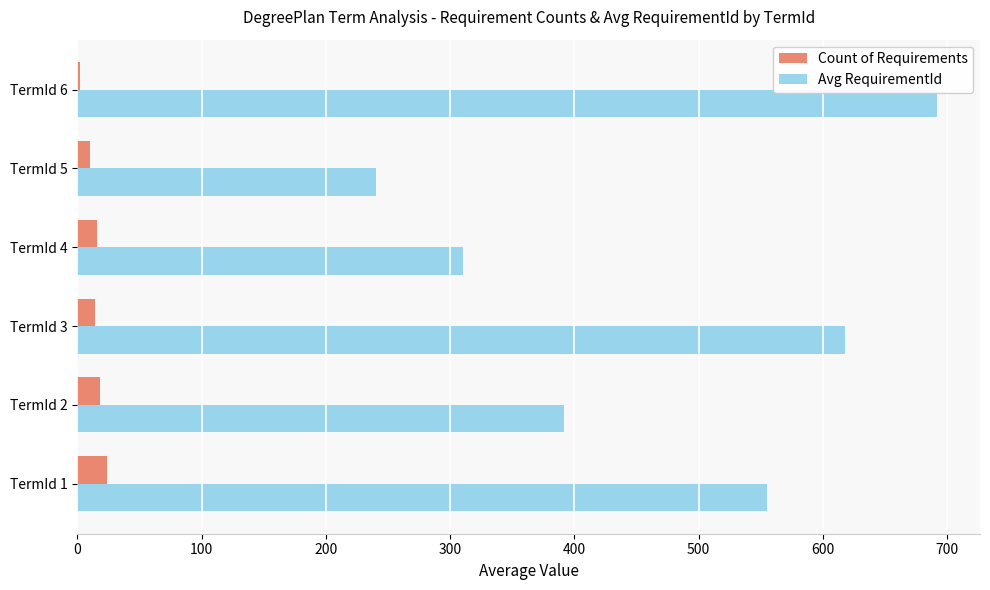

Which series has the largest total across all categories?

Avg RequirementId